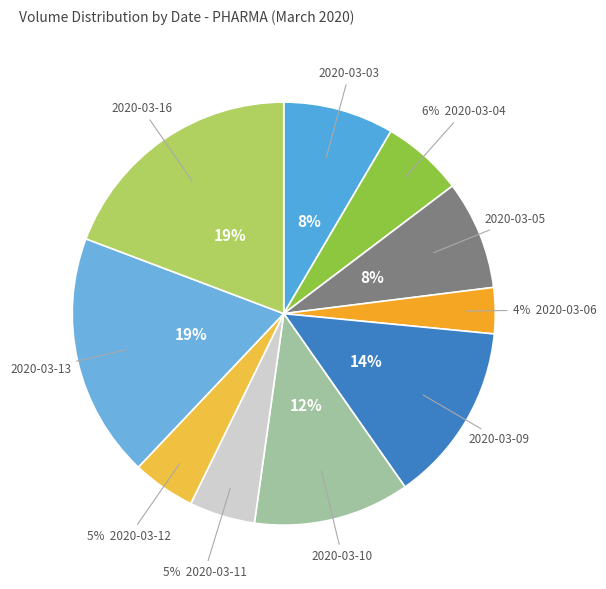

How many slices are in this pie chart?

10